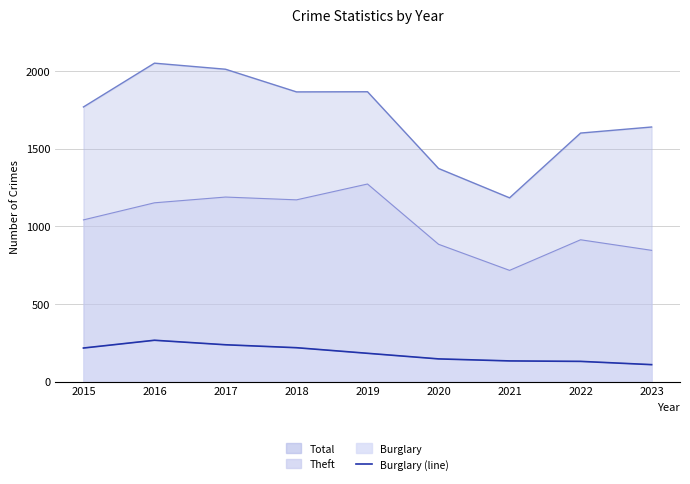

Reading right to left, extract all data points from this chart.

109	130	133	146	182	218	237	266	216